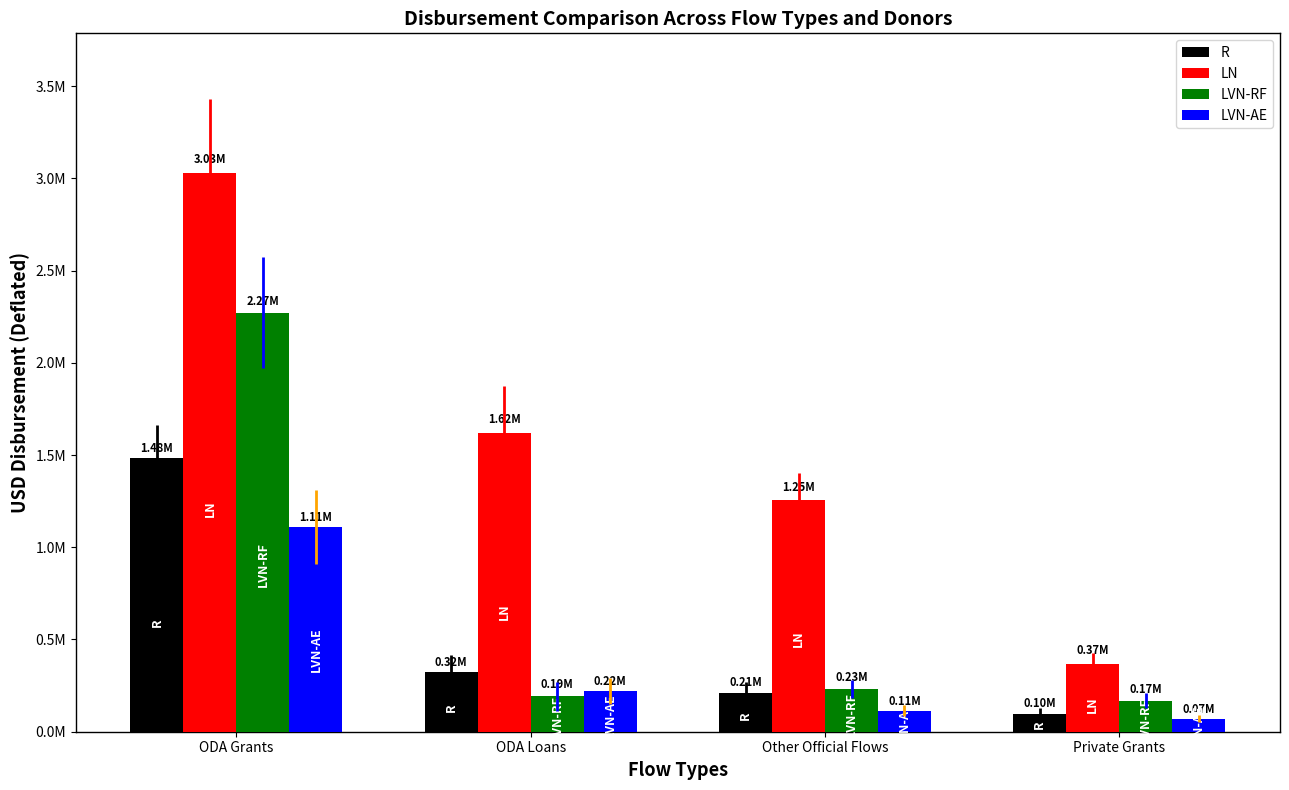

Are the bars horizontal?

No